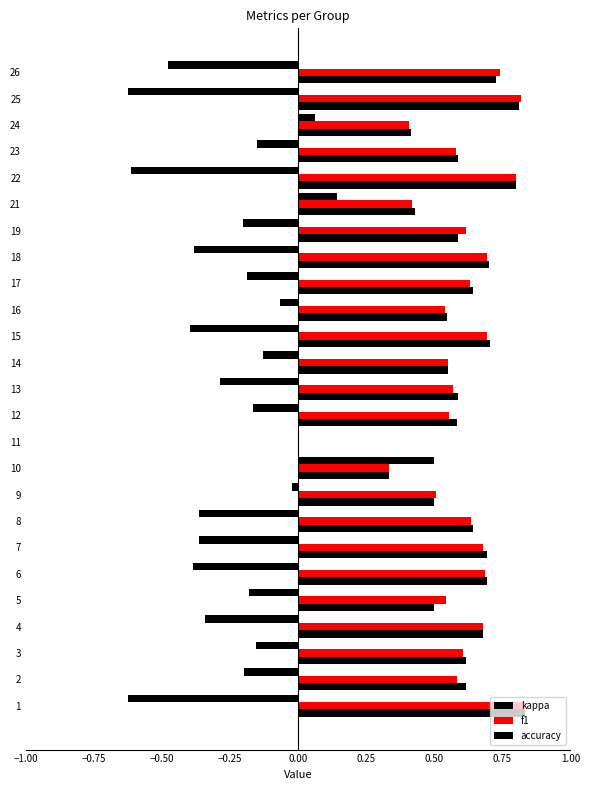

Count the number of data series in this chart.

3